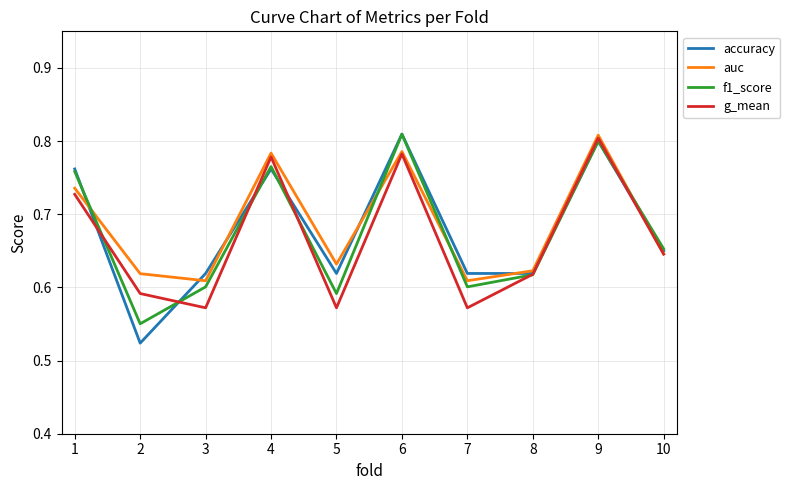

Does the chart display data point markers on the line(s)?

No